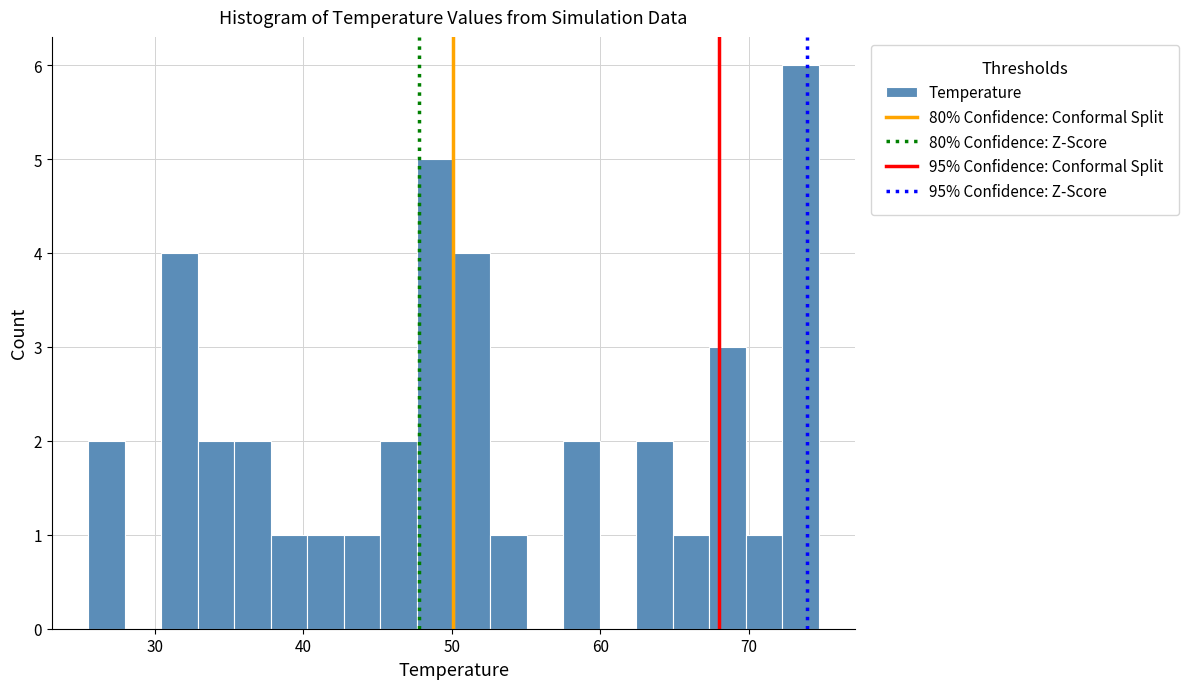

Read against the x-axis, roughly where is the centre of the tallest bar?

73